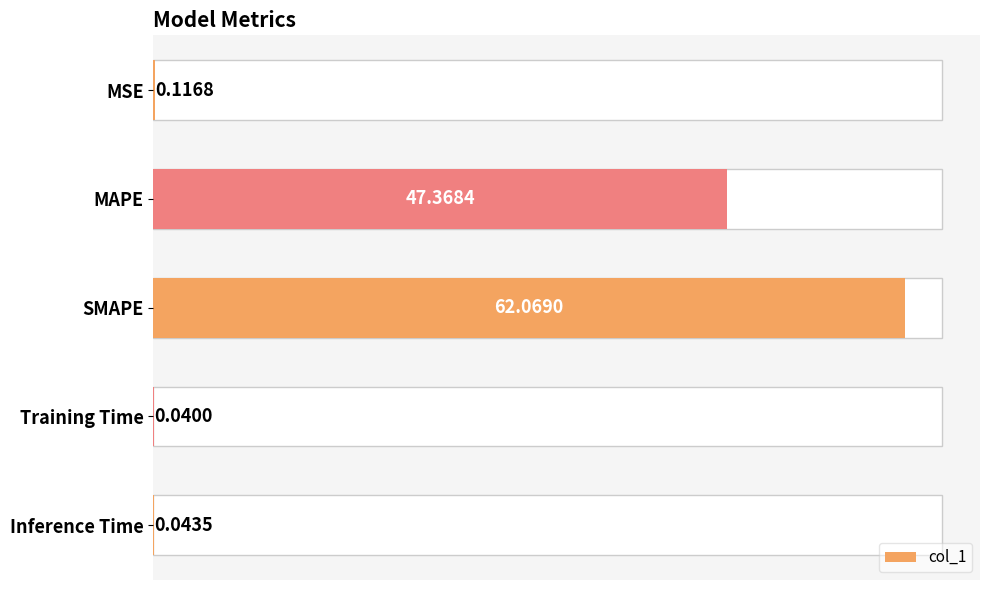

Between MAPE and MSE, which is larger?

MAPE